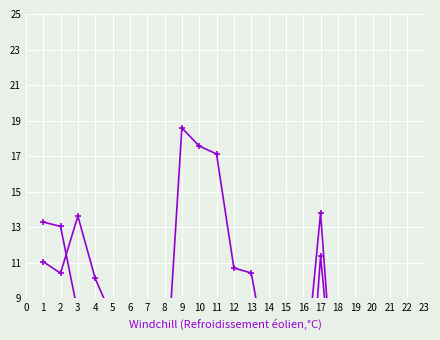

At how many categories does at least one series exceed 6?

19